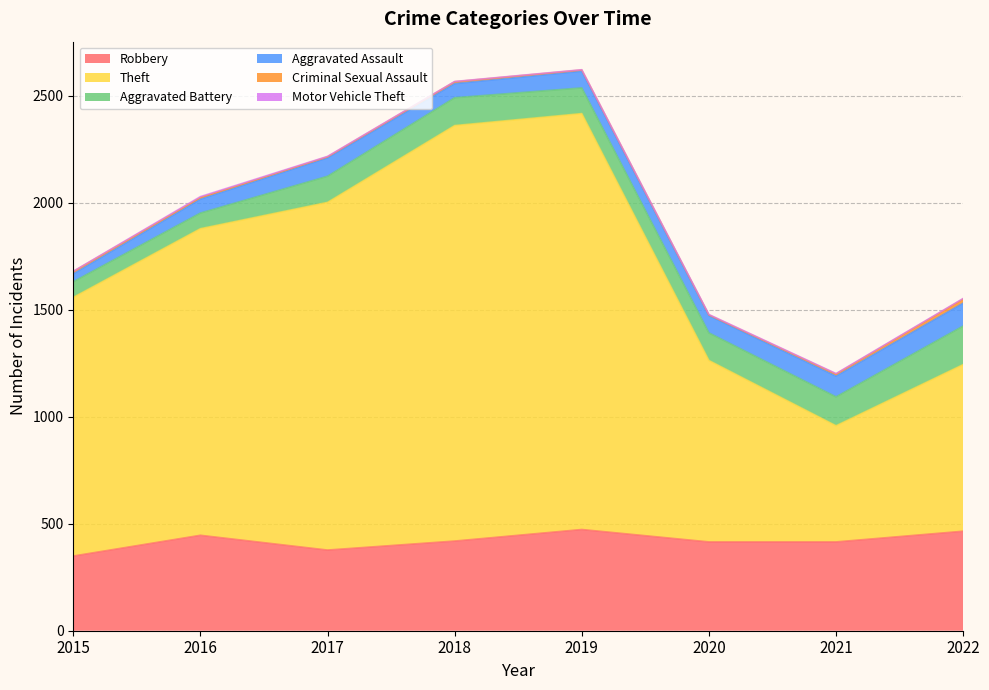

Is it true that Aggravated Assault equals 118 at 2020?

False